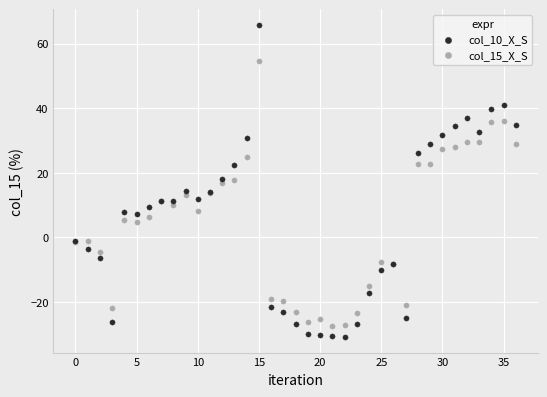

What are all the series names shown in the legend?

col_10_X_S, col_15_X_S